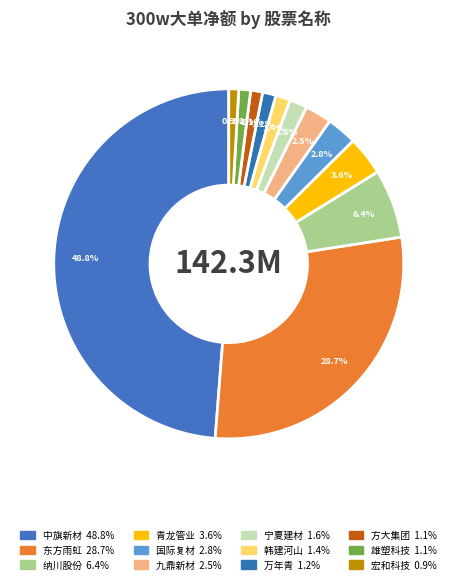

Do 韩建河山 and 宏和科技 together represent more than half of the pie?

No